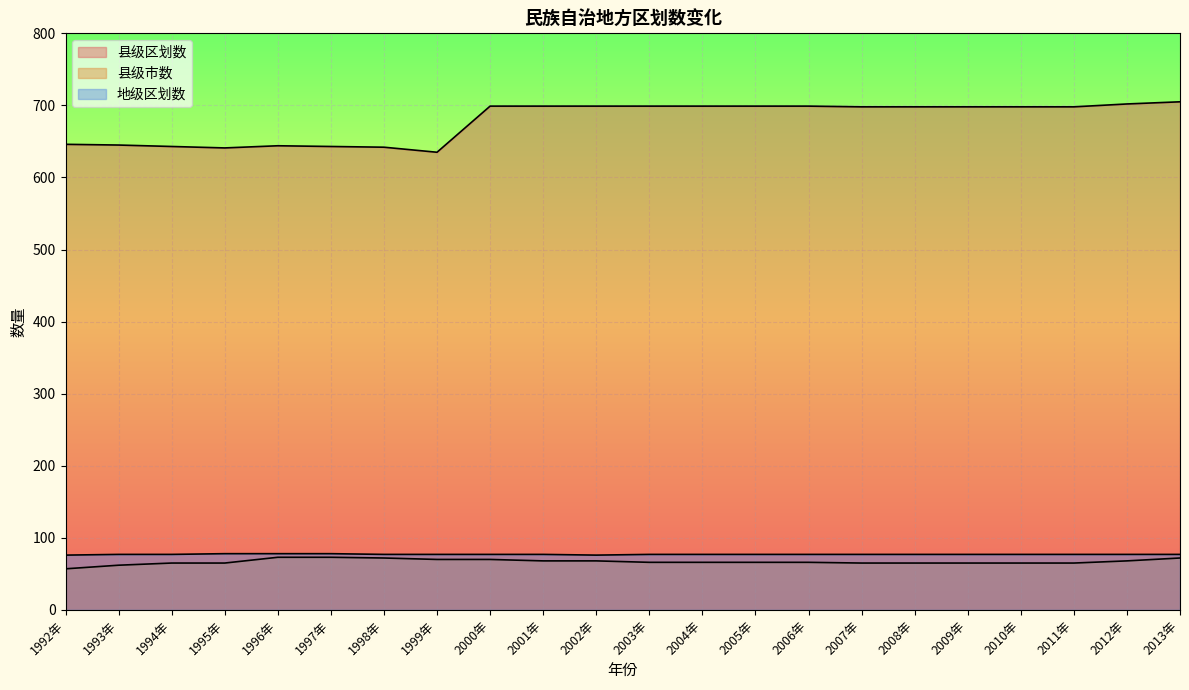

Reading right to left, what are all the values shown in this chart?

县级区划数: 2013年=705	2012年=702	2011年=698	2010年=698	2009年=698	2008年=698	2007年=698	2006年=699	2005年=699	2004年=699	2003年=699	2002年=699	2001年=699	2000年=699	1999年=635	1998年=642	1997年=643	1996年=644	1995年=641	1994年=643	1993年=645	1992年=646
县级市数: 2013年=72	2012年=68	2011年=65	2010年=65	2009年=65	2008年=65	2007年=65	2006年=66	2005年=66	2004年=66	2003年=66	2002年=68	2001年=68	2000年=70	1999年=70	1998年=72	1997年=73	1996年=73	1995年=65	1994年=65	1993年=62	1992年=57
地级区划数: 2013年=77	2012年=77	2011年=77	2010年=77	2009年=77	2008年=77	2007年=77	2006年=77	2005年=77	2004年=77	2003年=77	2002年=76	2001年=77	2000年=77	1999年=77	1998年=77	1997年=78	1996年=78	1995年=78	1994年=77	1993年=77	1992年=76